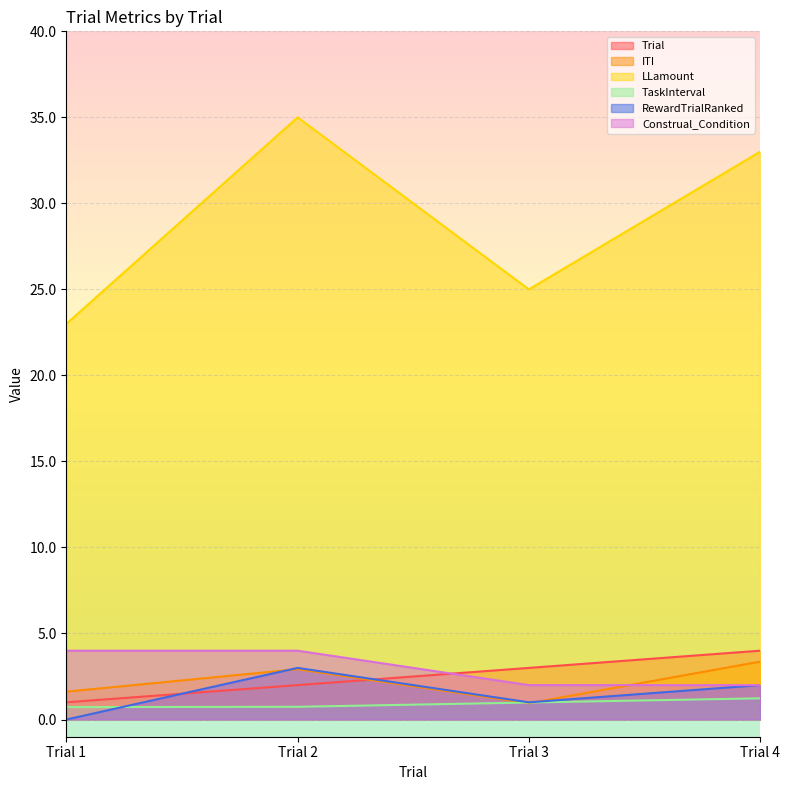

Between Trial 1 and Trial 3, which is larger?

Trial 3